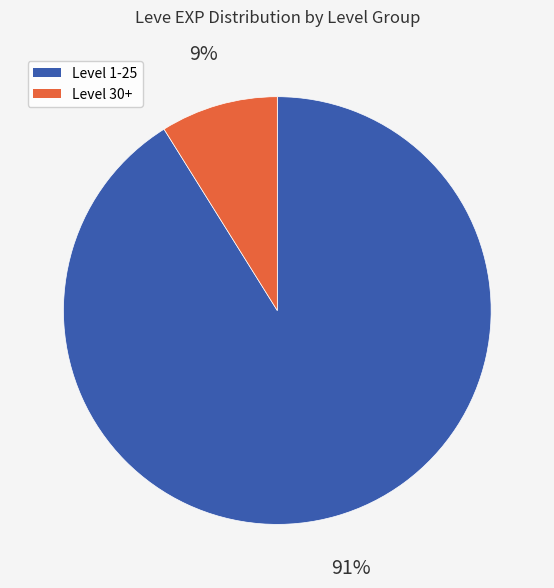

To the nearest percent, what is the average slice percentage?

50%